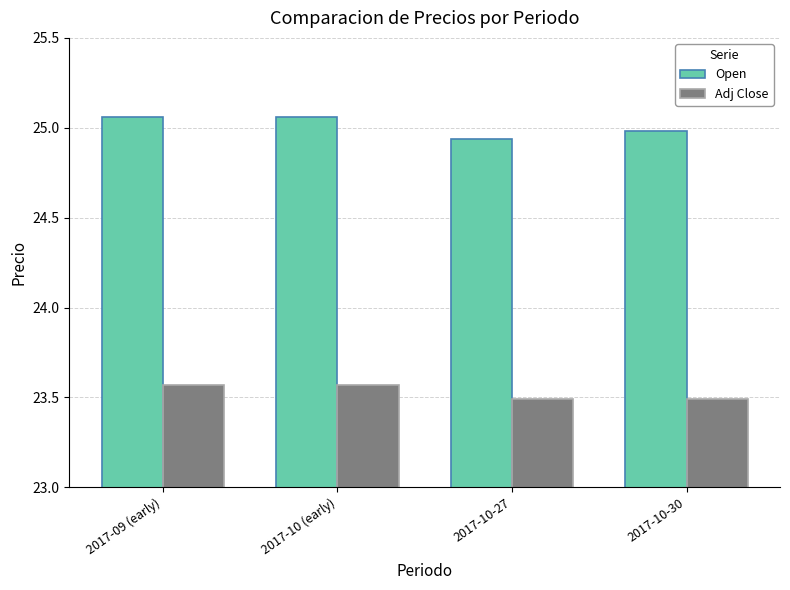

List the series in order of their overall mean, lowest first.

Adj Close, Open